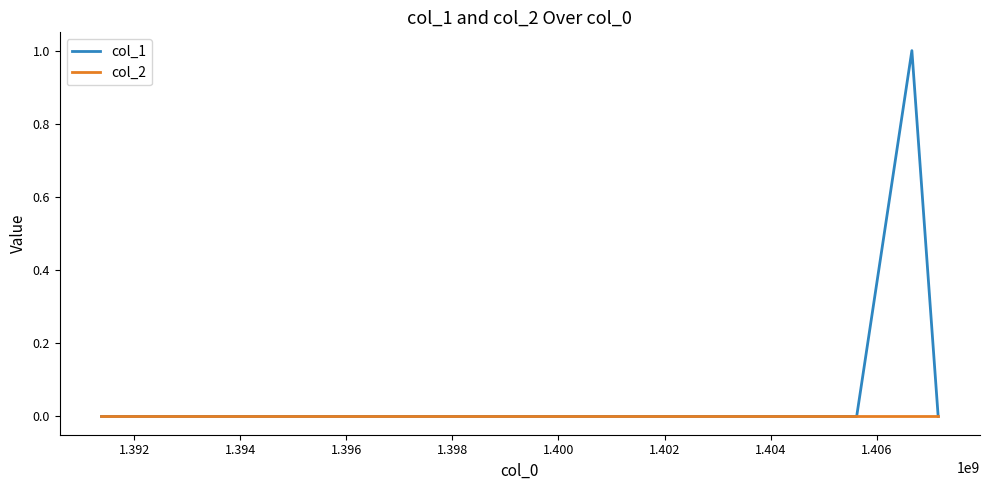

Which series has the largest total across all categories?

col_1